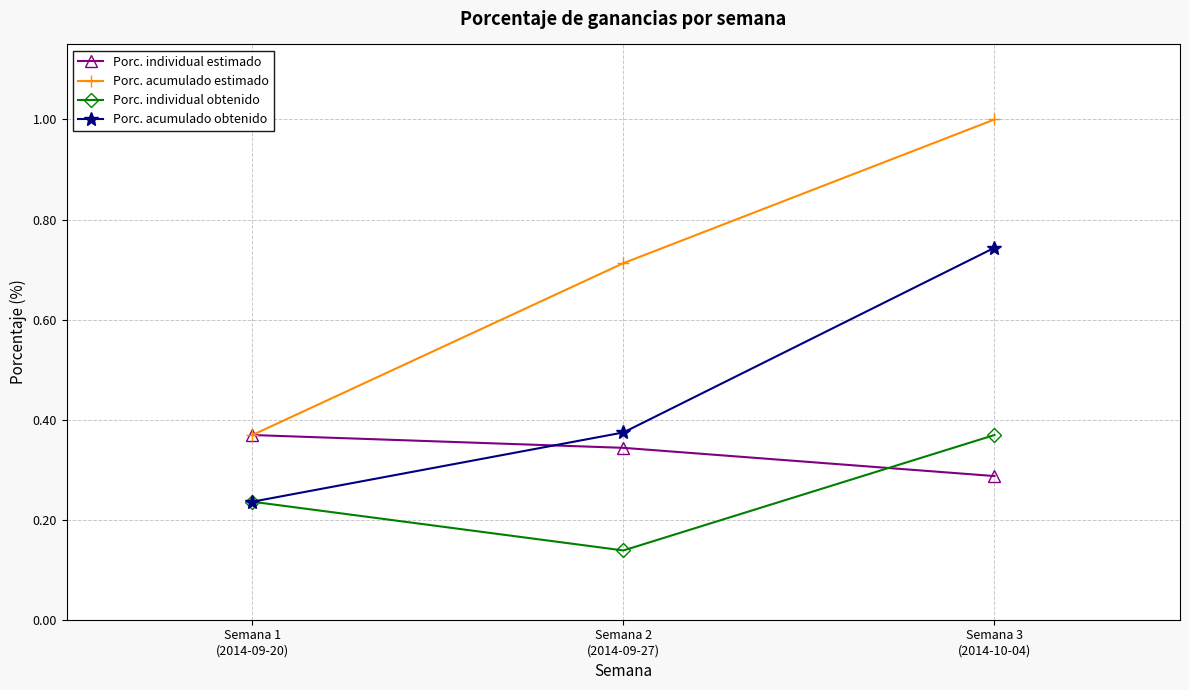

Rank the series by their average value, from highest to lowest.

Porc. acumulado estimado, Porc. acumulado obtenido, Porc. individual estimado, Porc. individual obtenido